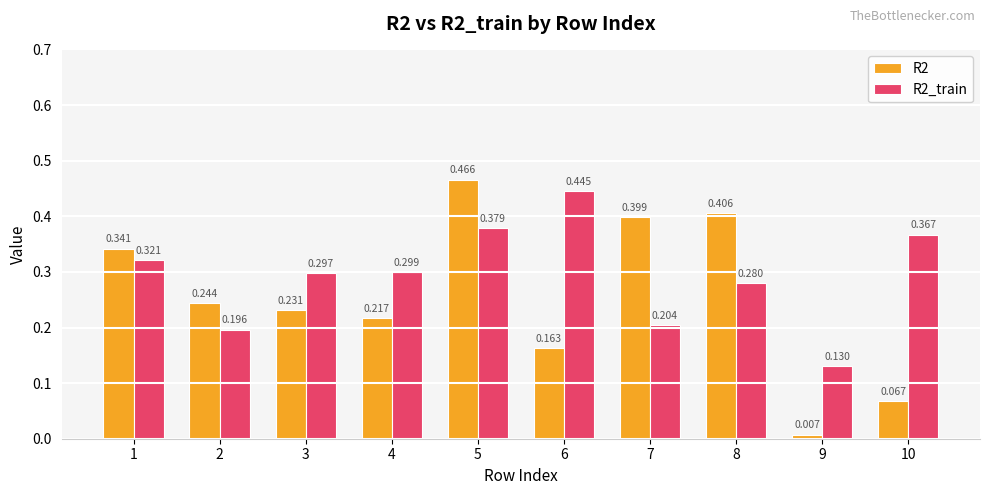

Which category has the lowest value in the R2 series?

9